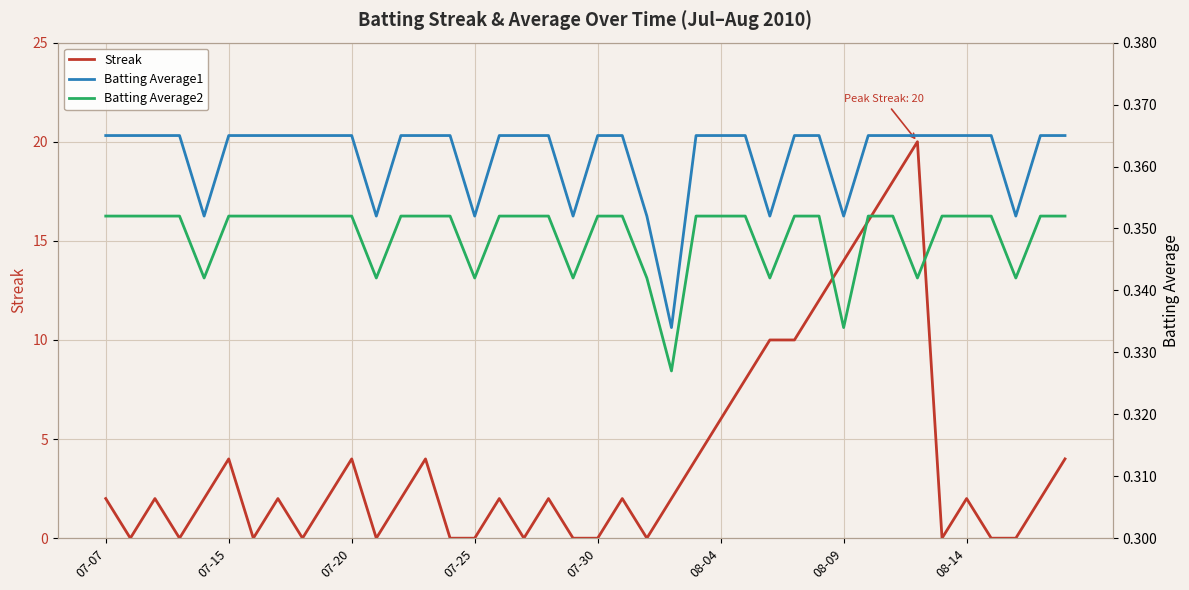

How many lines are shown in the chart?

3